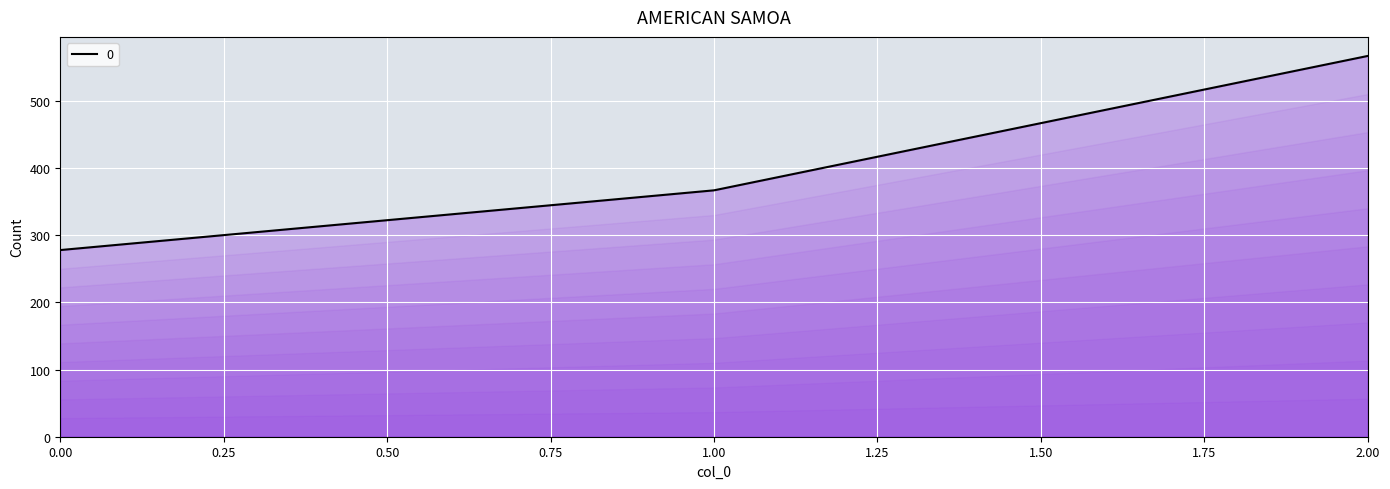

Does the chart display data point markers on the line(s)?

No